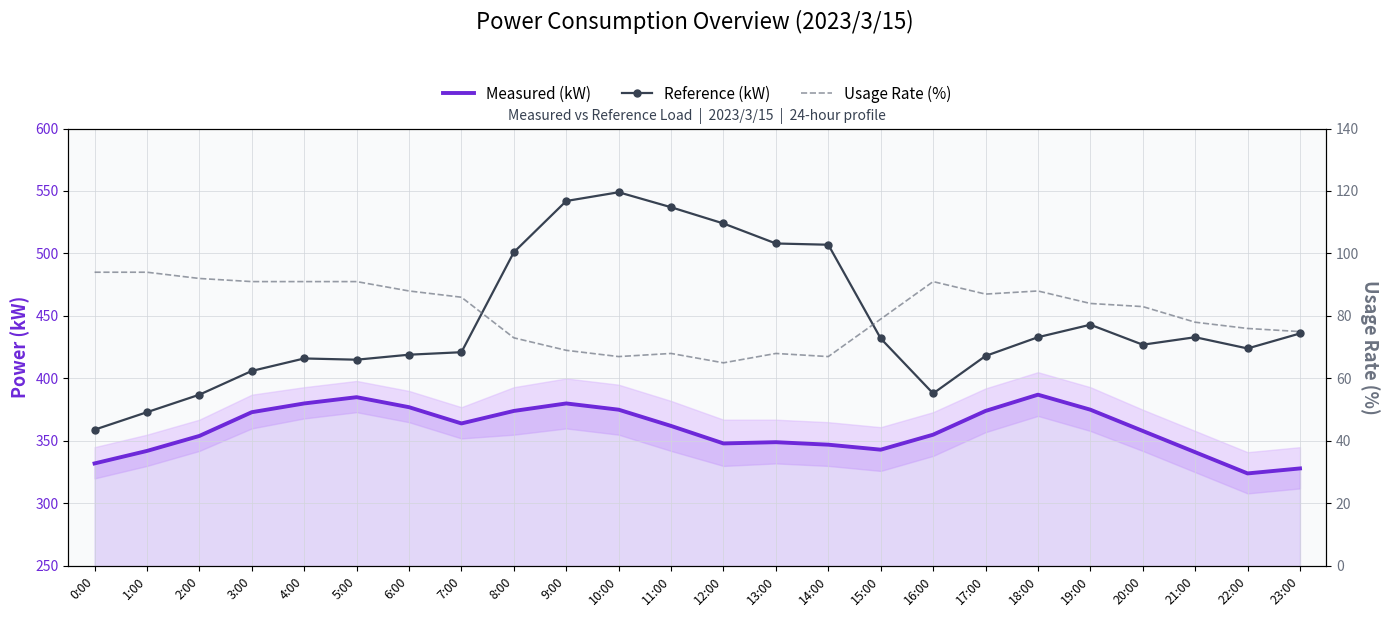

What value does the Measured (kW) series have at 1:00, to the nearest 5?

340